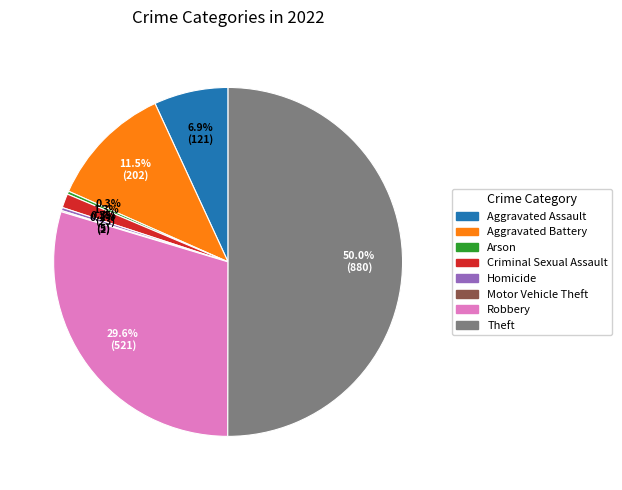

What percentage is NOT represented by Aggravated Assault?

93.1%